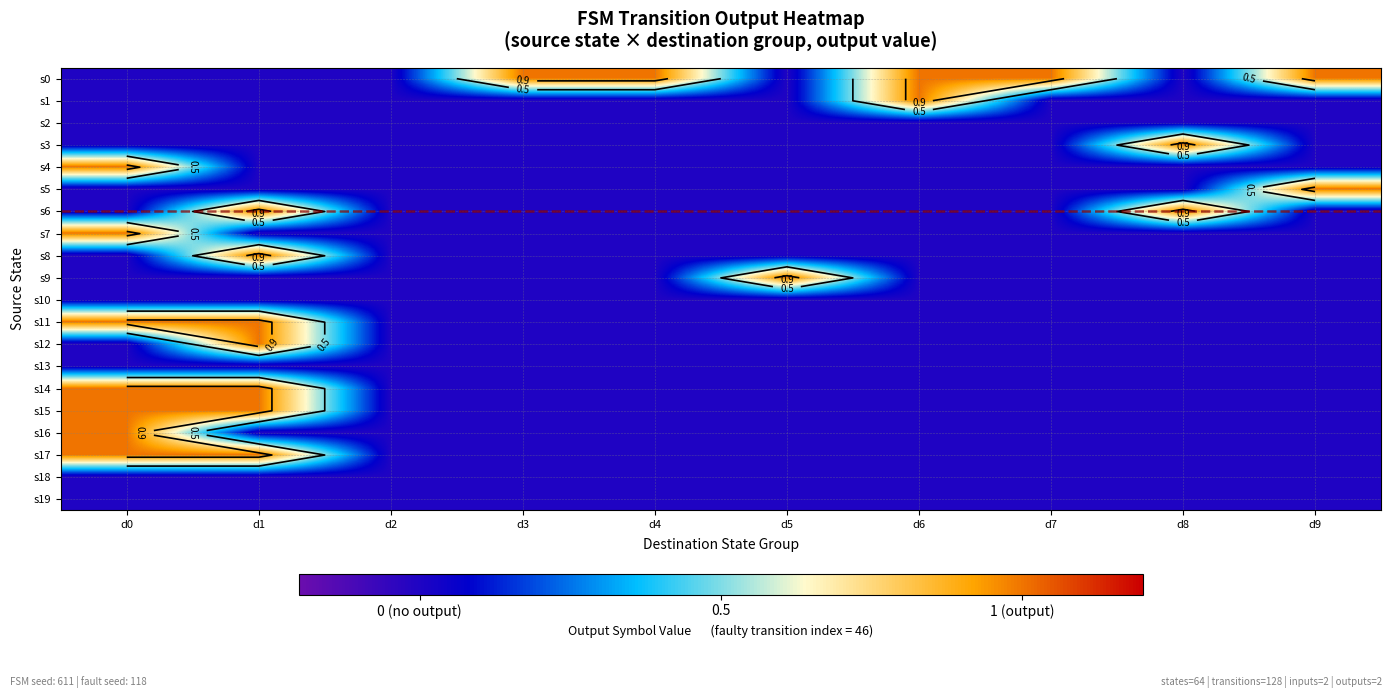

What is the difference between the s0 values at d8 and d7?

1